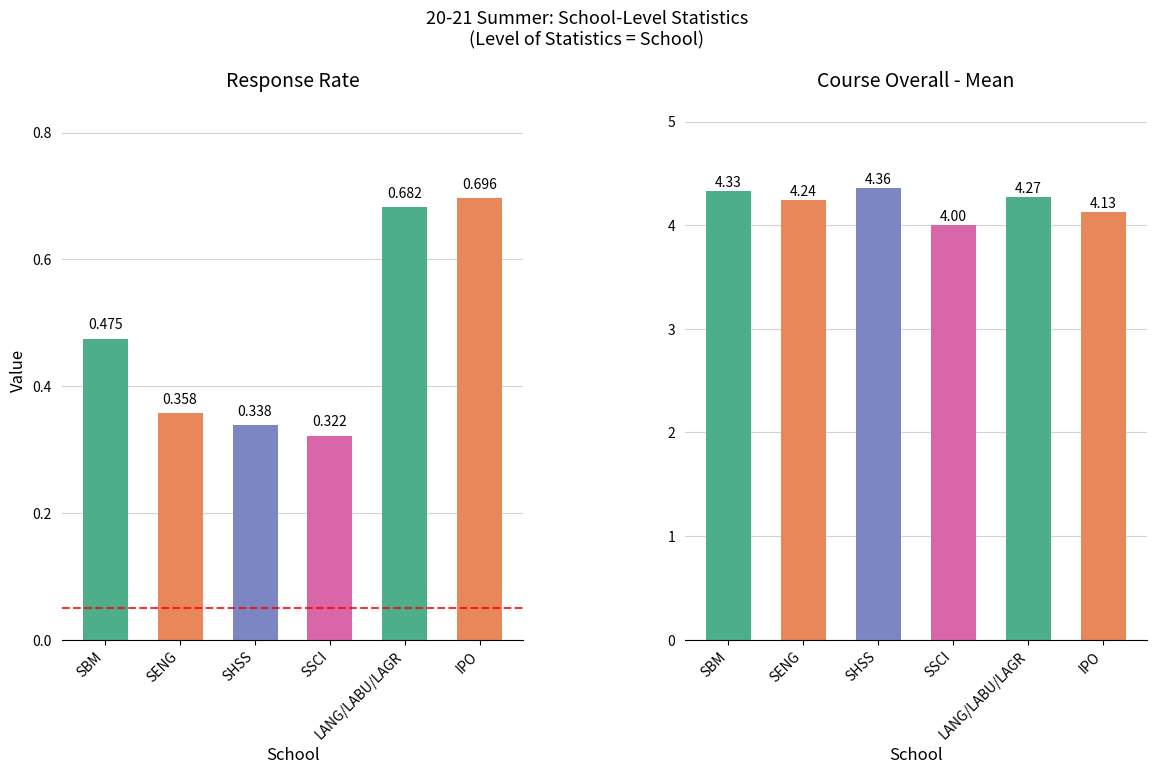

What is the total value across all series at 2?

4.7